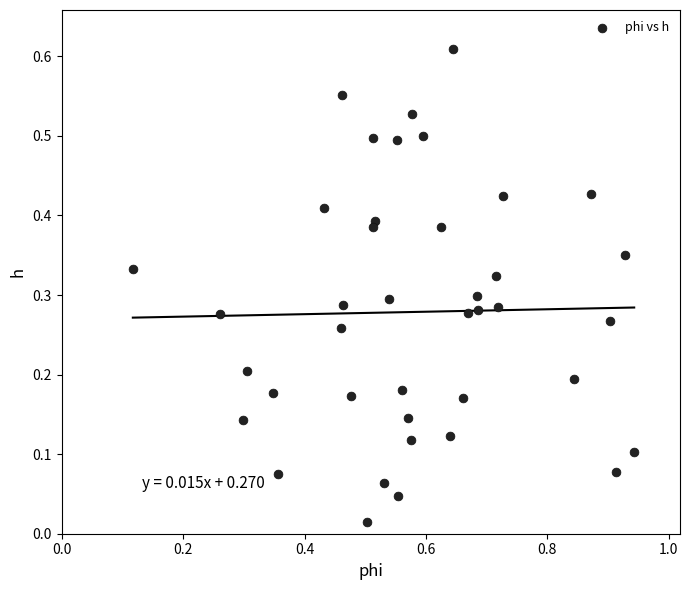

What is the range of X values (max minus min)?

0.8